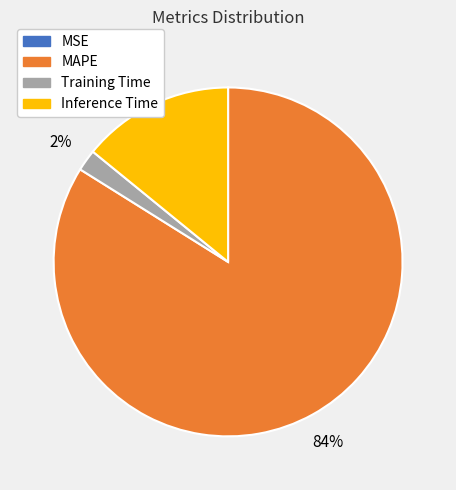

Combined, do Training Time and Inference Time account for over 50%?

No